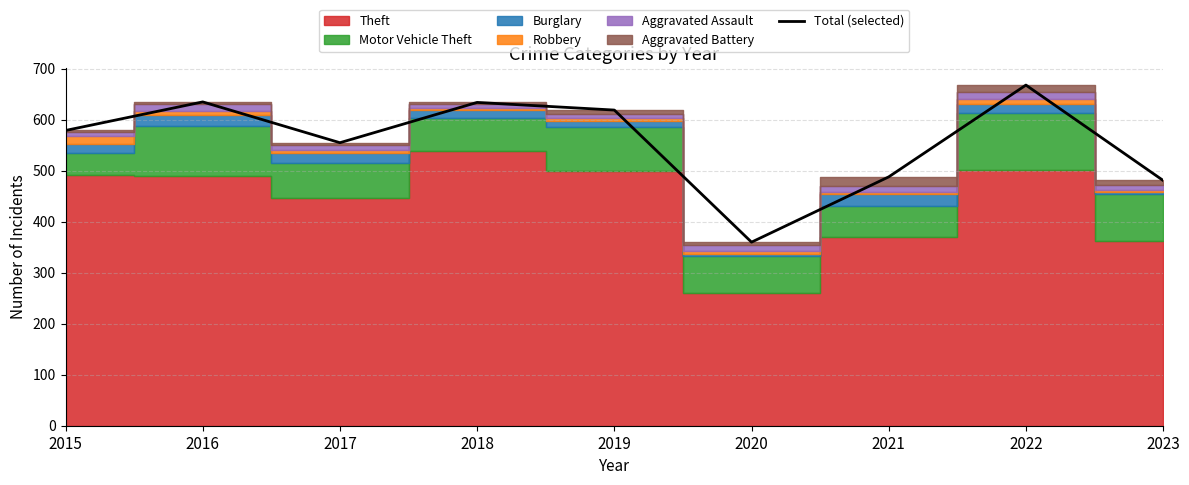

Which label corresponds to the smallest value in the chart?

2020